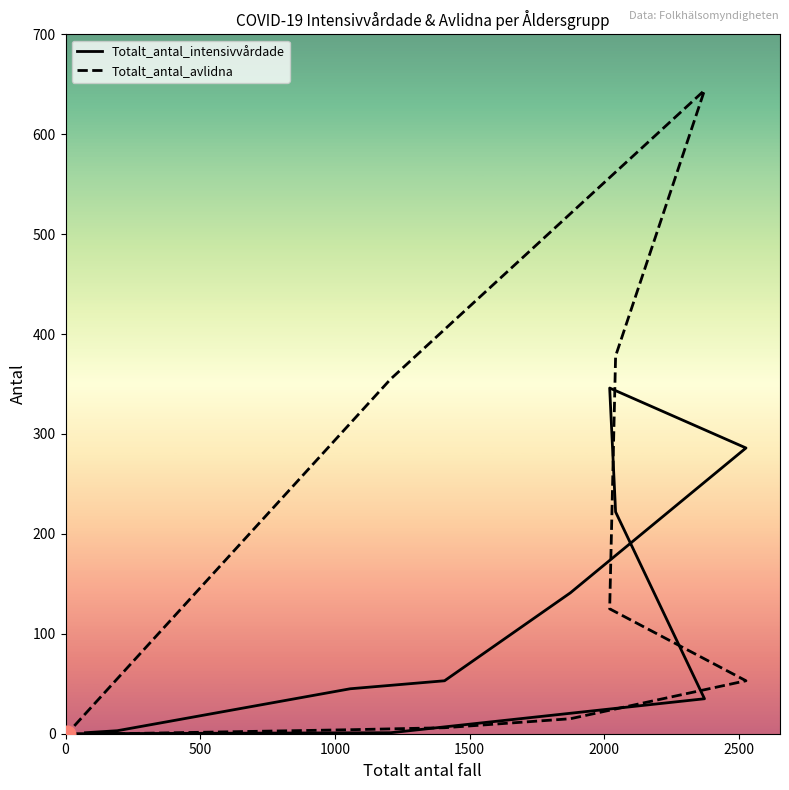

True or false: Totalt_antal_intensivvårdade has a value of 64 at 1000.

False